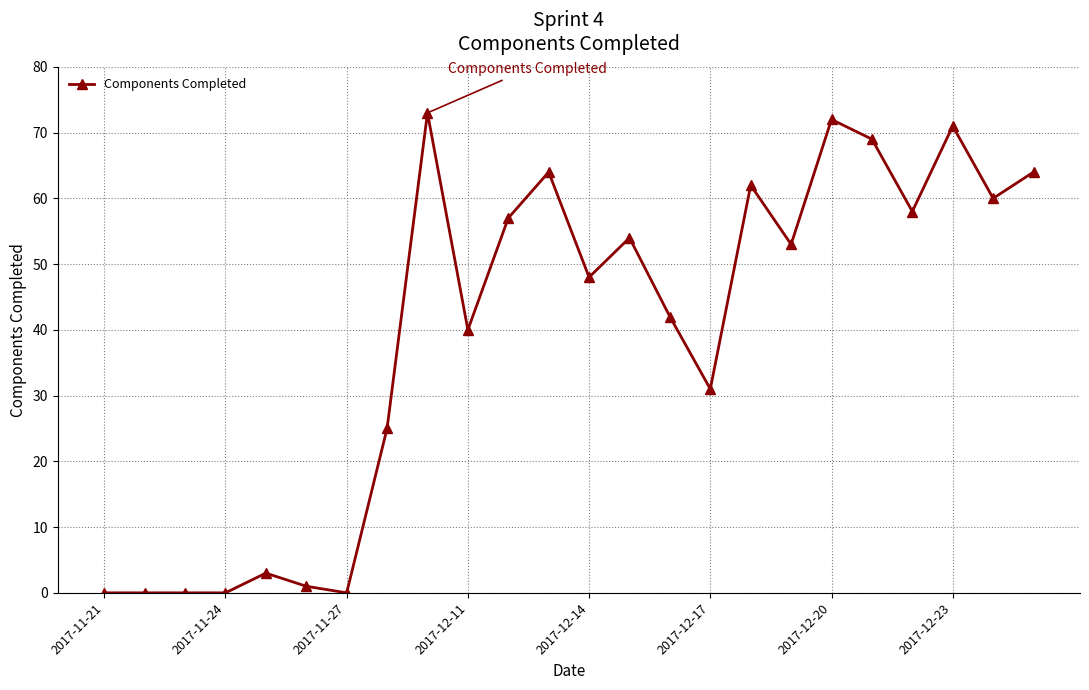

Does the chart have visible grid lines?

Yes